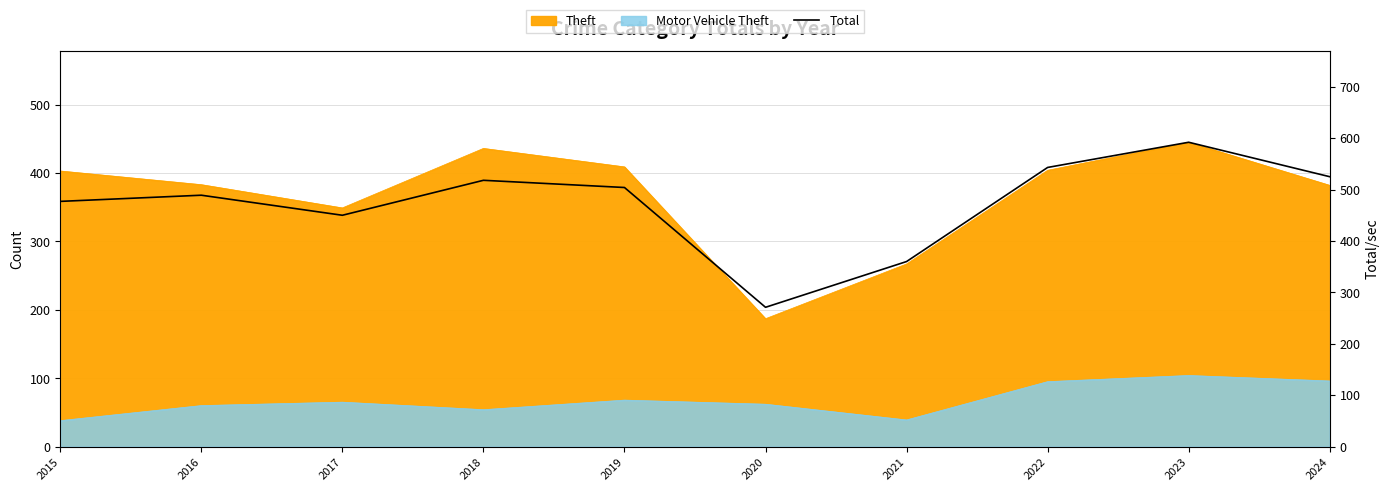

How many lines are shown in the chart?

1